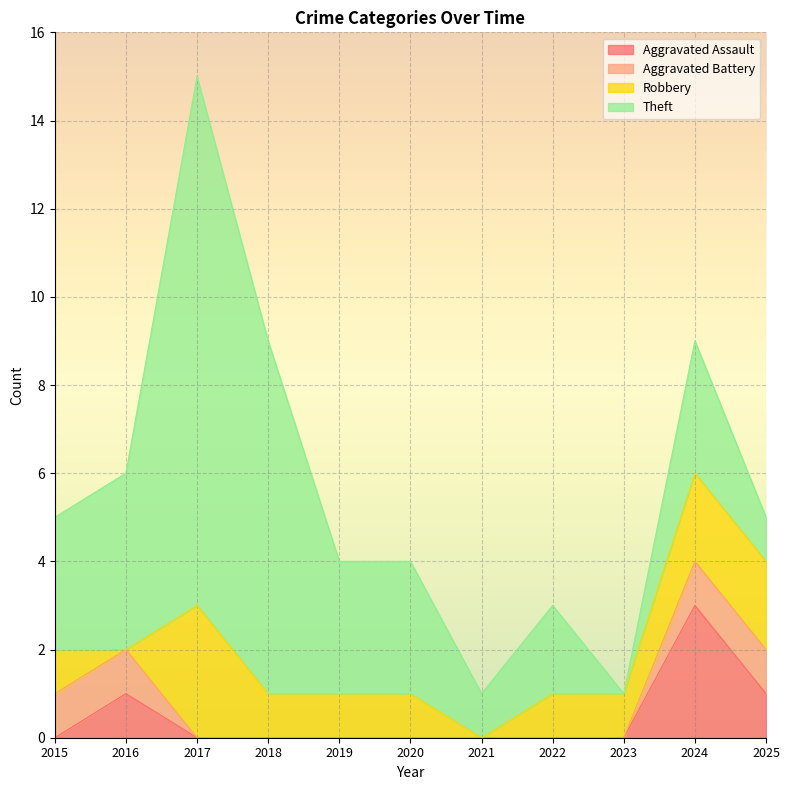

How many lines are shown in the chart?

4